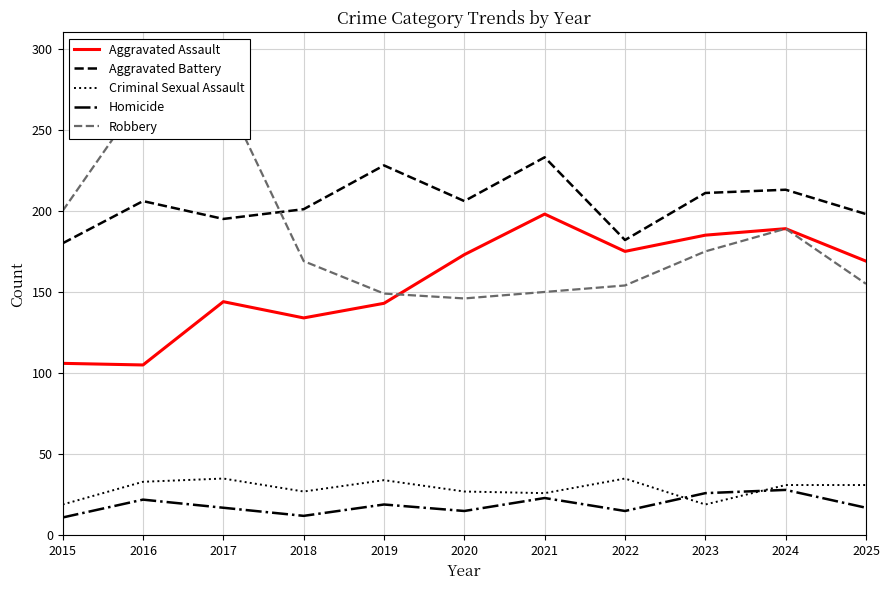

How many lines are shown in the chart?

5